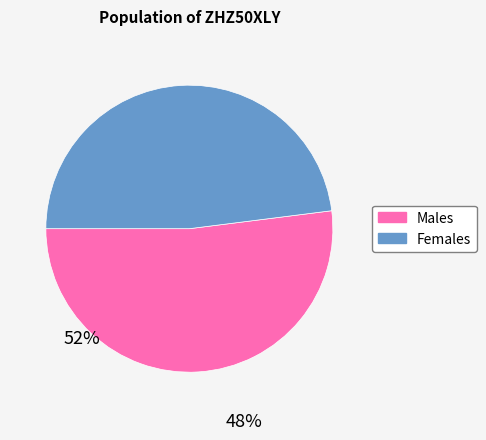

How many segments does this pie chart have?

2